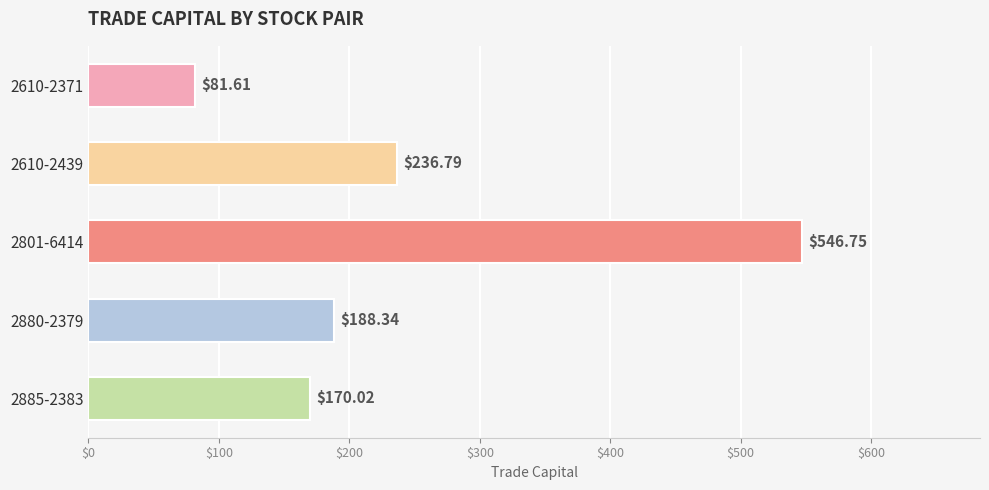

What is the difference between the maximum and second lowest values?

376.7